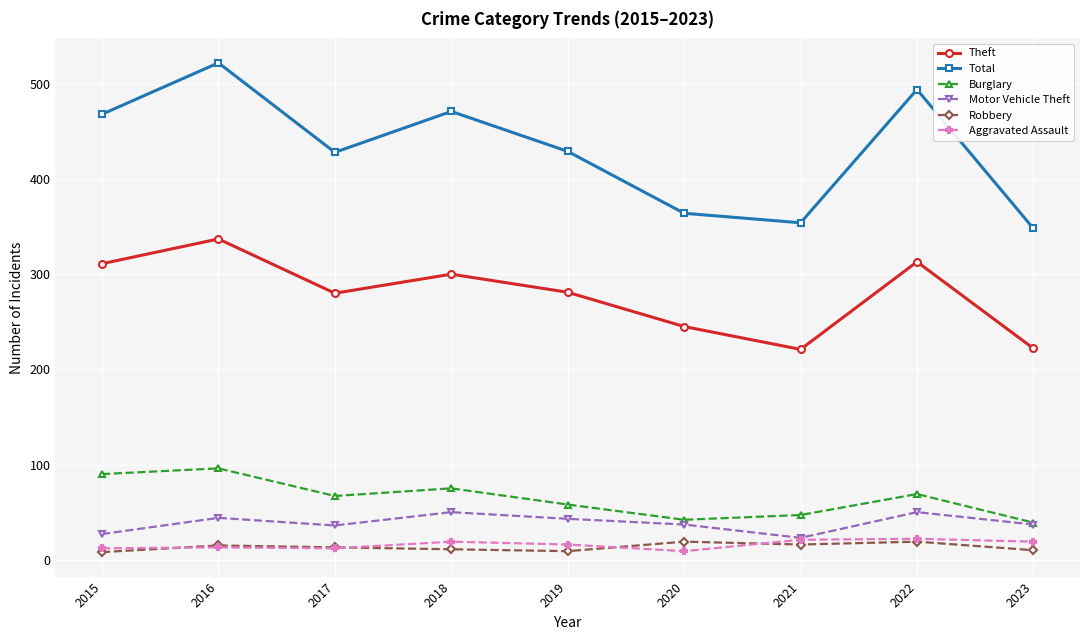

Which series has the largest total across all categories?

Total